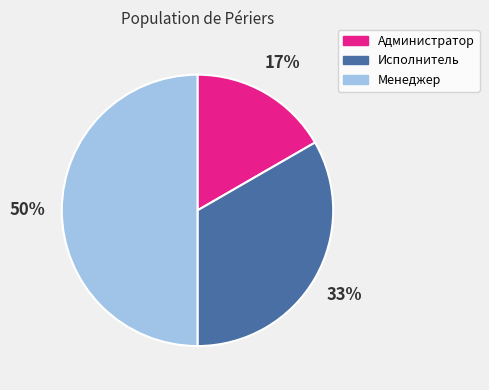

Is the sum of Менеджер and Администратор greater than half?

Yes